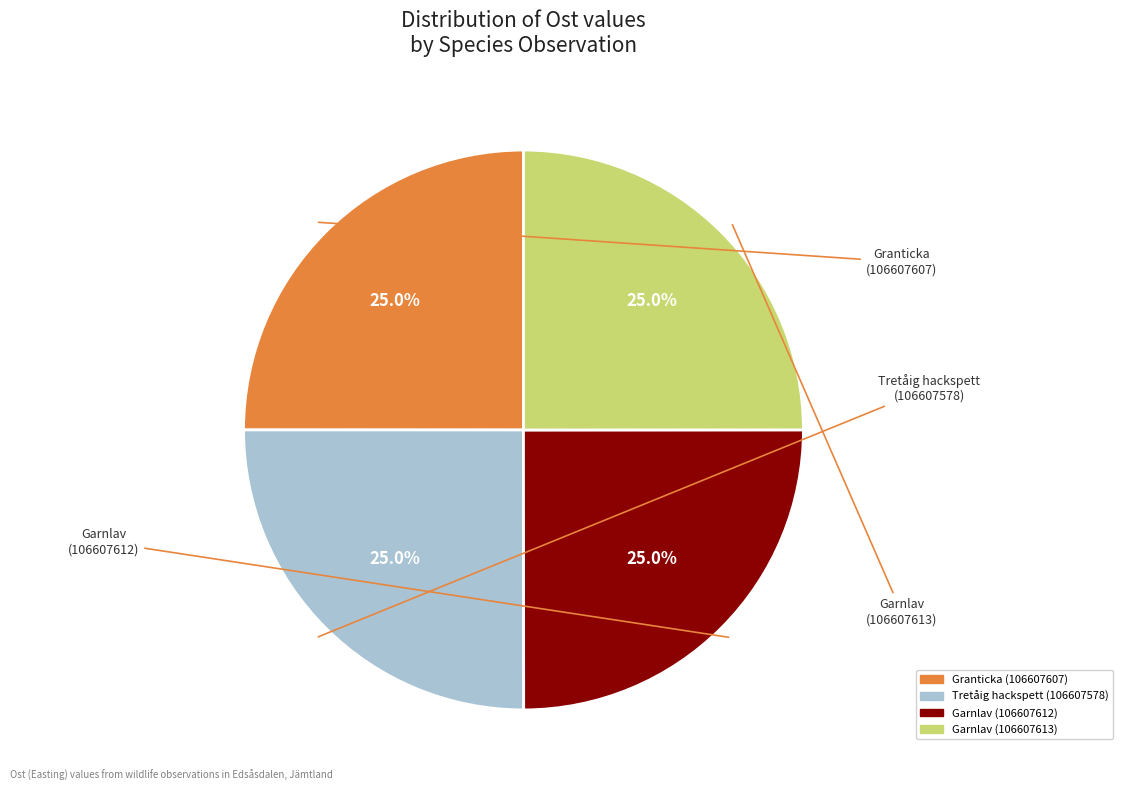

How much of the chart is everything except Garnlav (106607612)?

75.0%